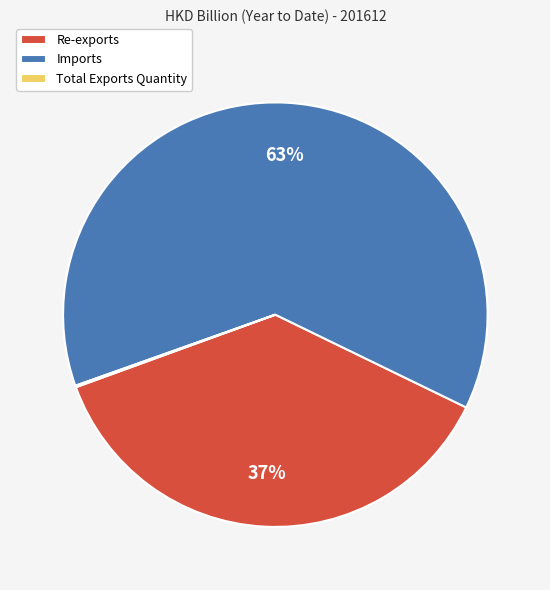

Is the sum of Imports and Re-exports greater than half?

Yes